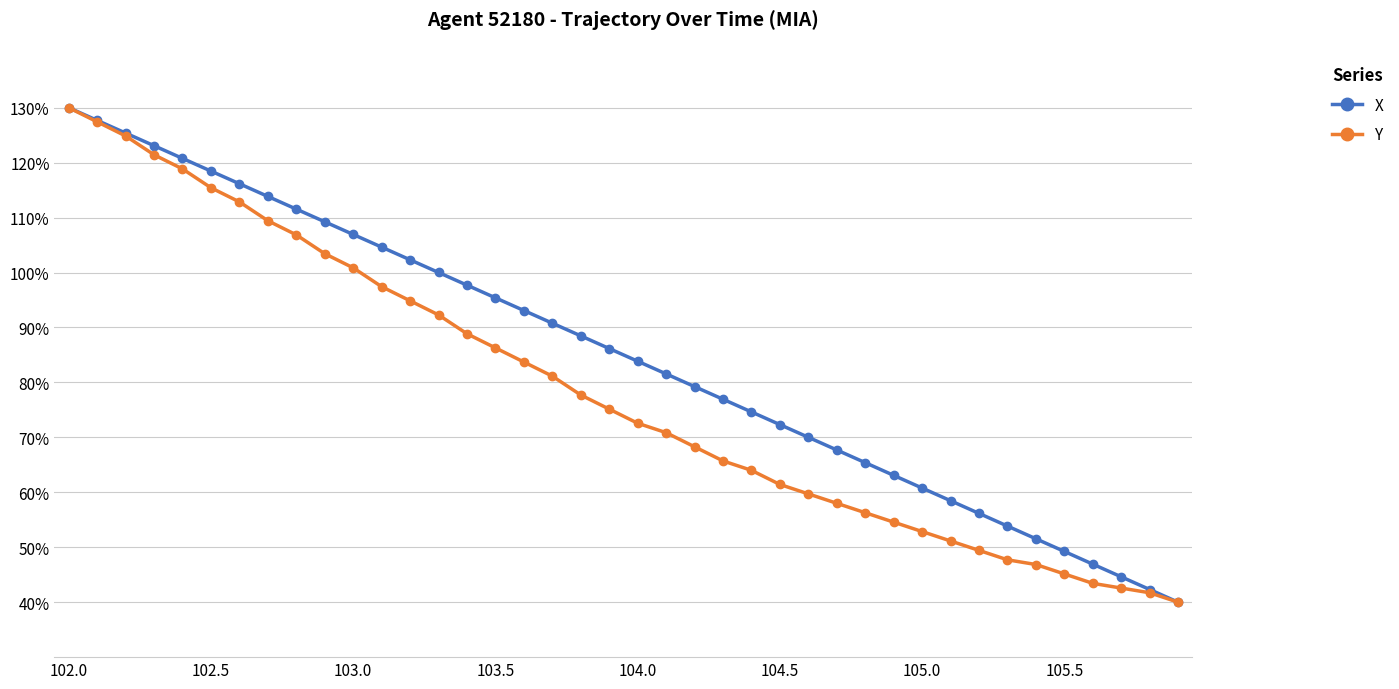

Count the number of categories in the chart.

40